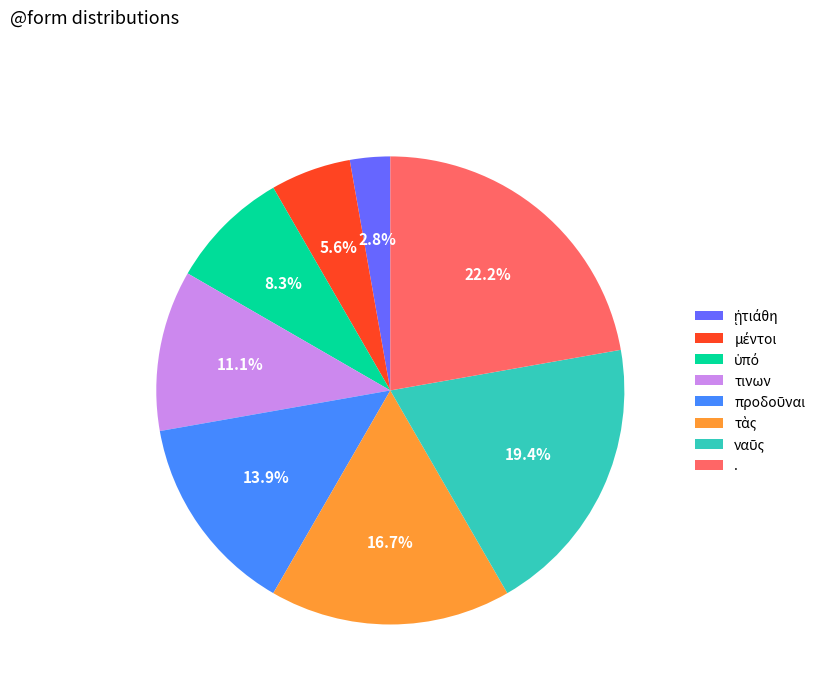

What is the largest slice in the pie chart?

.